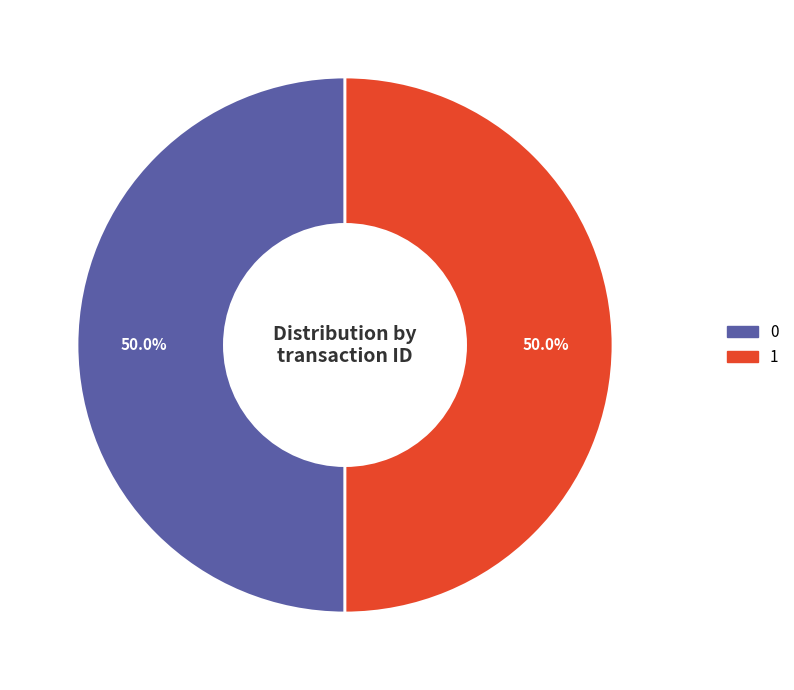

What percentage do 1 and 0 together represent?

100.0%